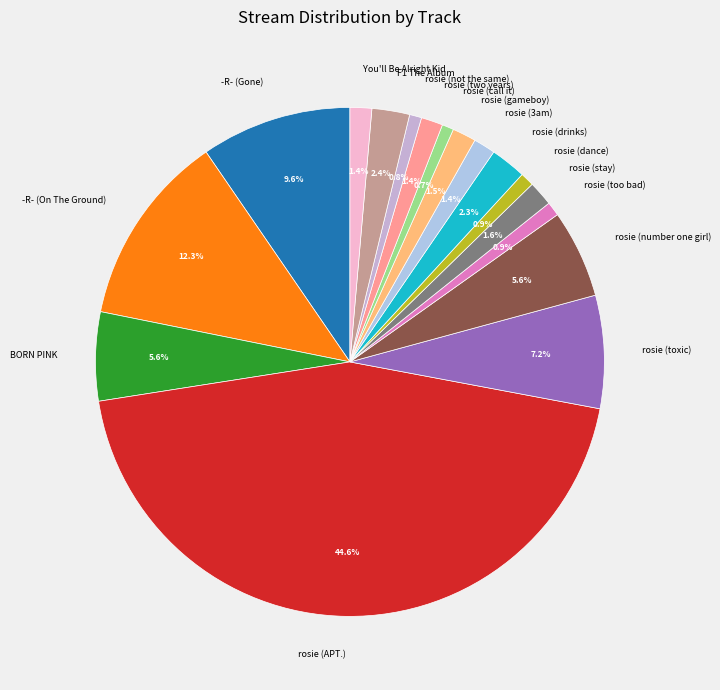

What percentage is the You'll Be Alright Kid slice, to the nearest percent?

1%